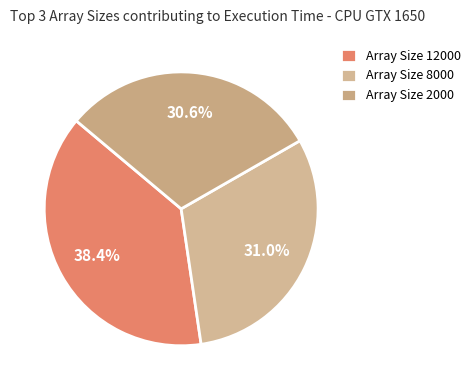

How many slices are in this pie chart?

3